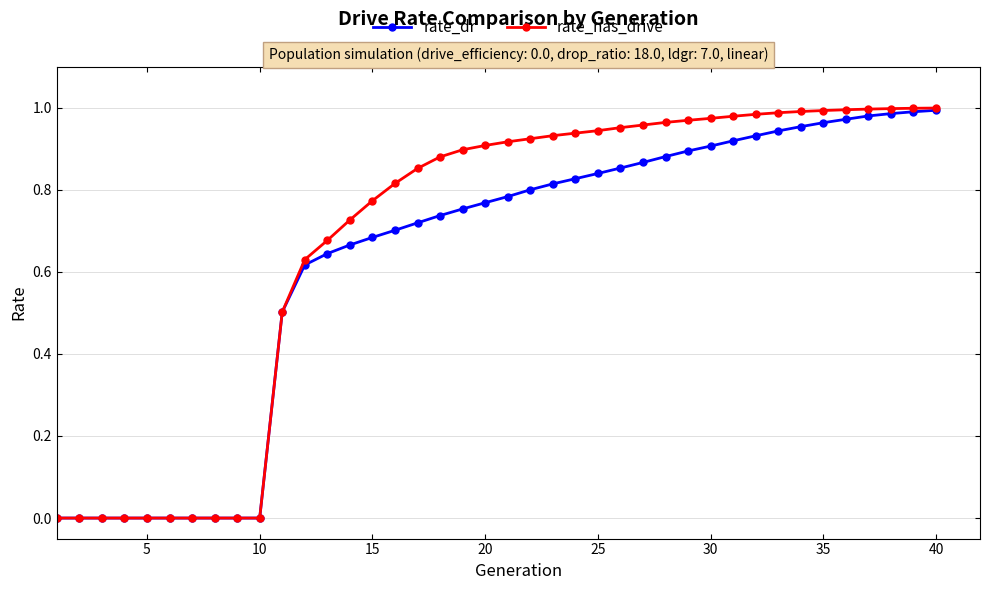

Rank the series by their average value, from highest to lowest.

rate_has_drive, rate_dr